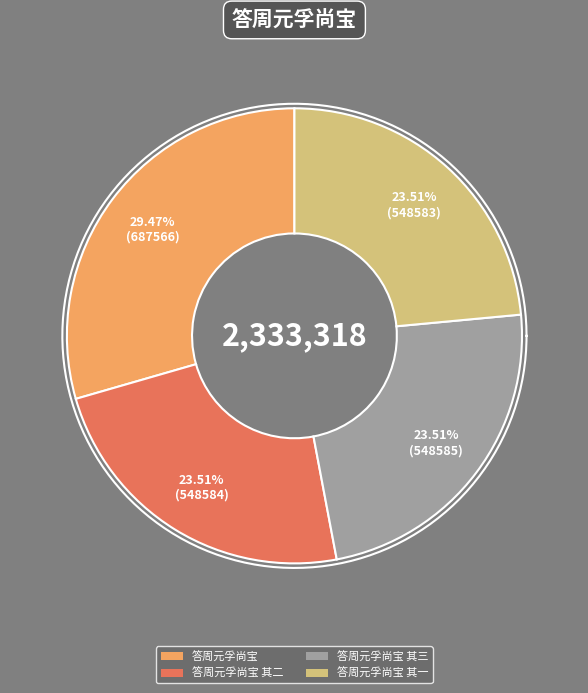

To the nearest percent, what is the average slice percentage?

25%